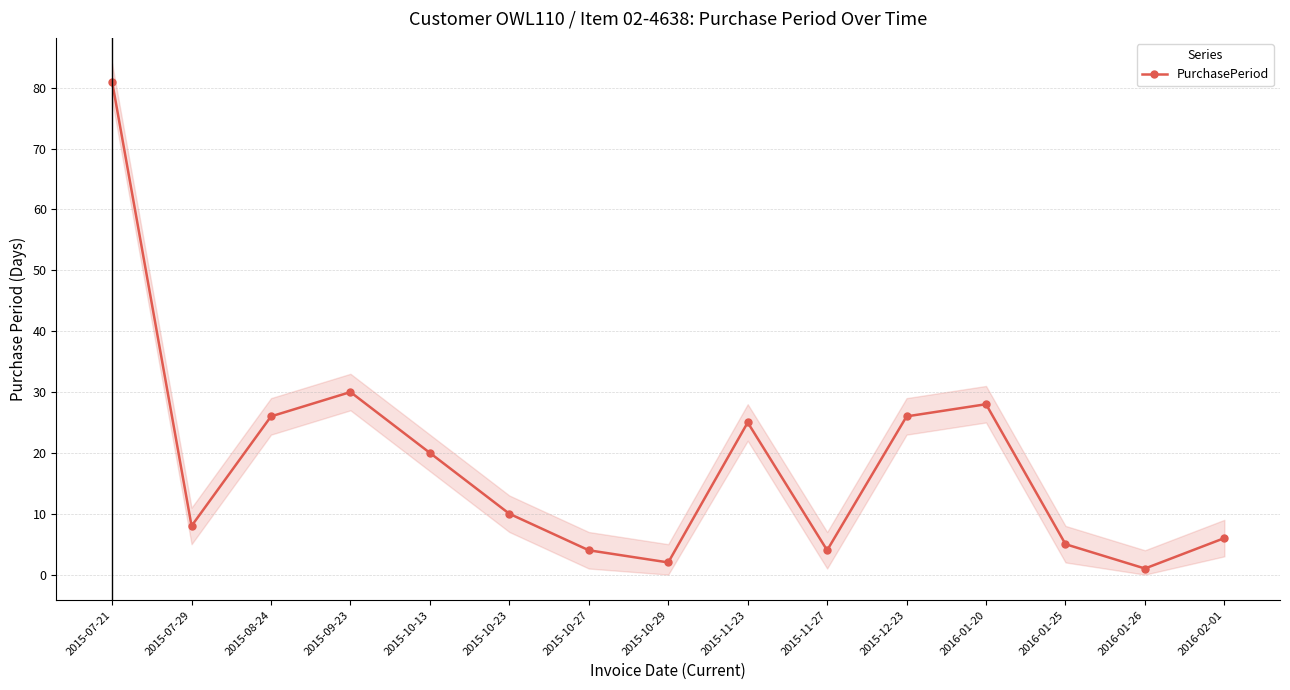

The chart shows a value of 4 at 2015-11-27. True or false?

True